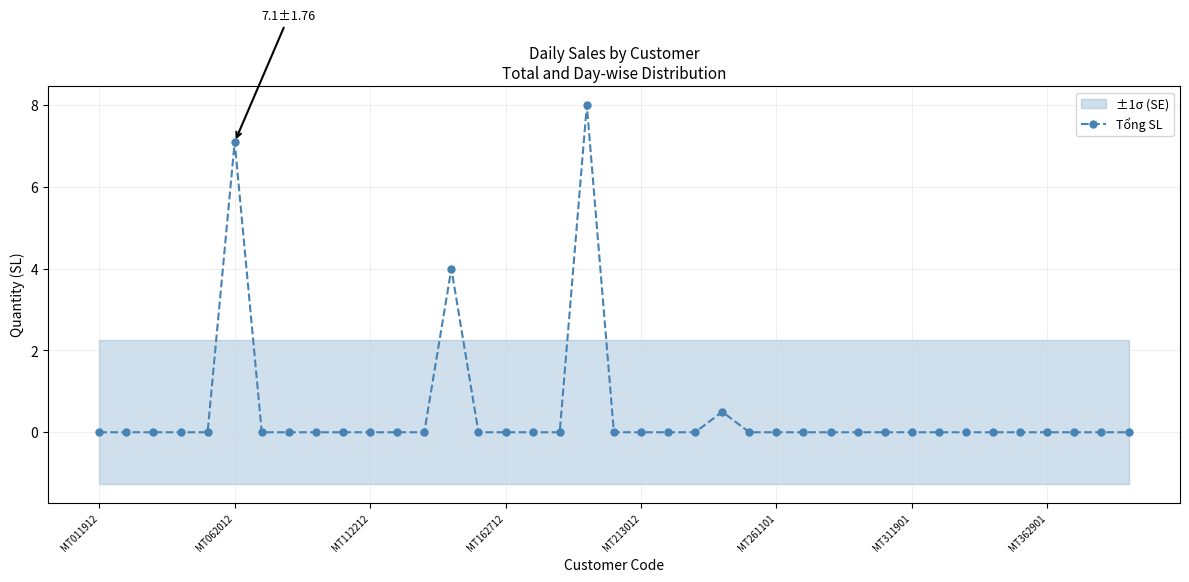

True or false: Tổng SL has a value of -3.4 at MT362901.

False